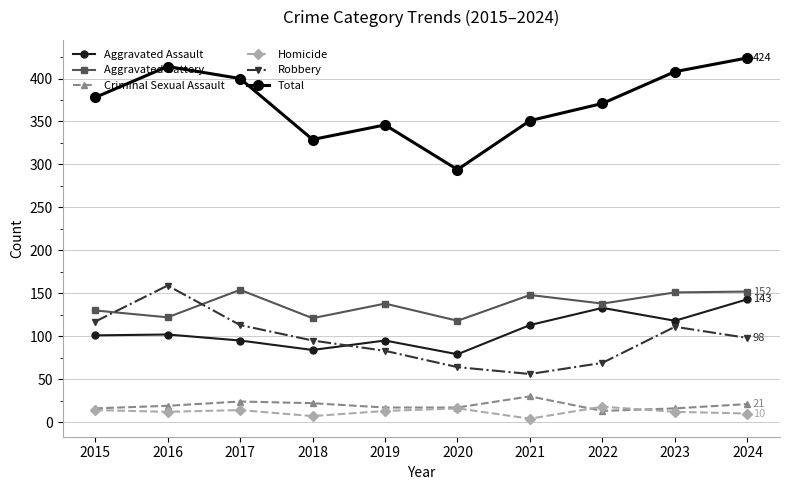

Which series has the widest spread of values?

Total